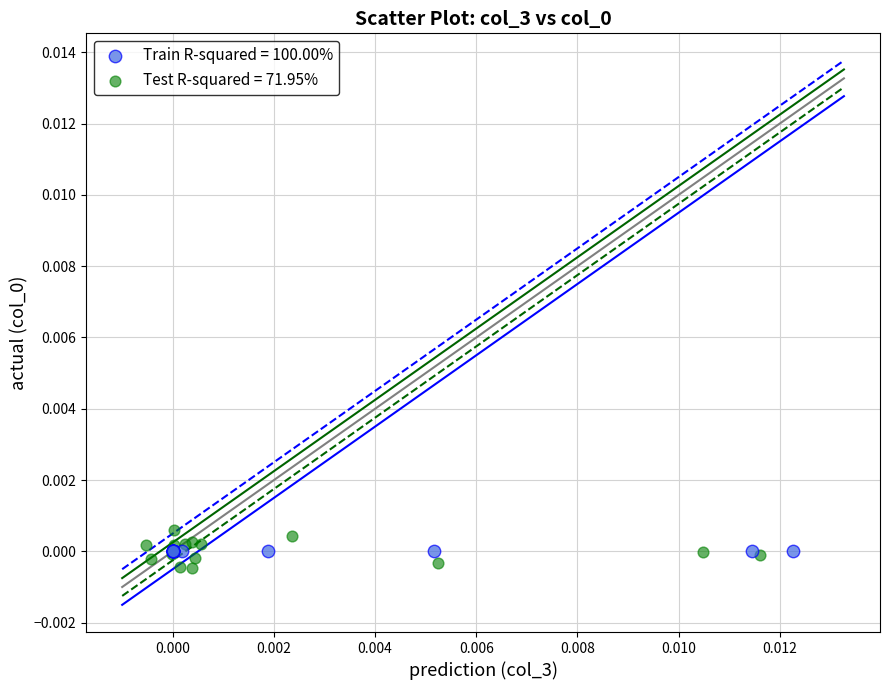

Which series contains the highest Y value?

Test R-squared = 71.95%